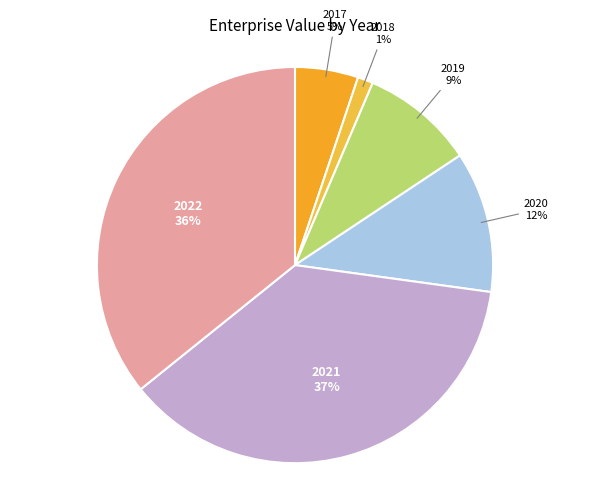

Between 2018 and 2022, which is larger?

2022